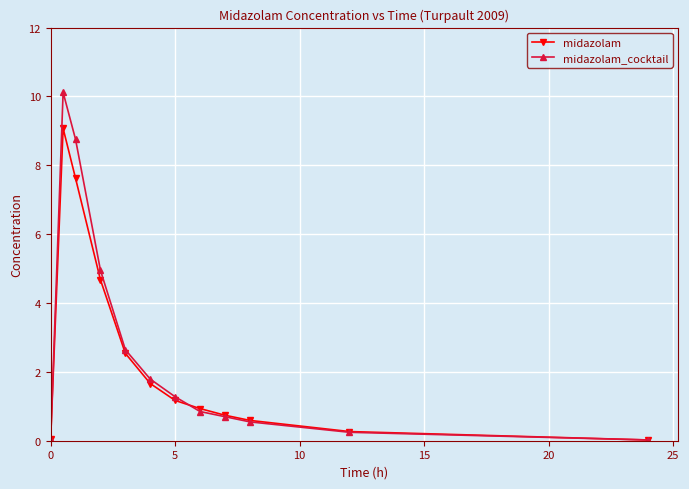

List the series in order of their peak value, highest first.

midazolam_cocktail, midazolam